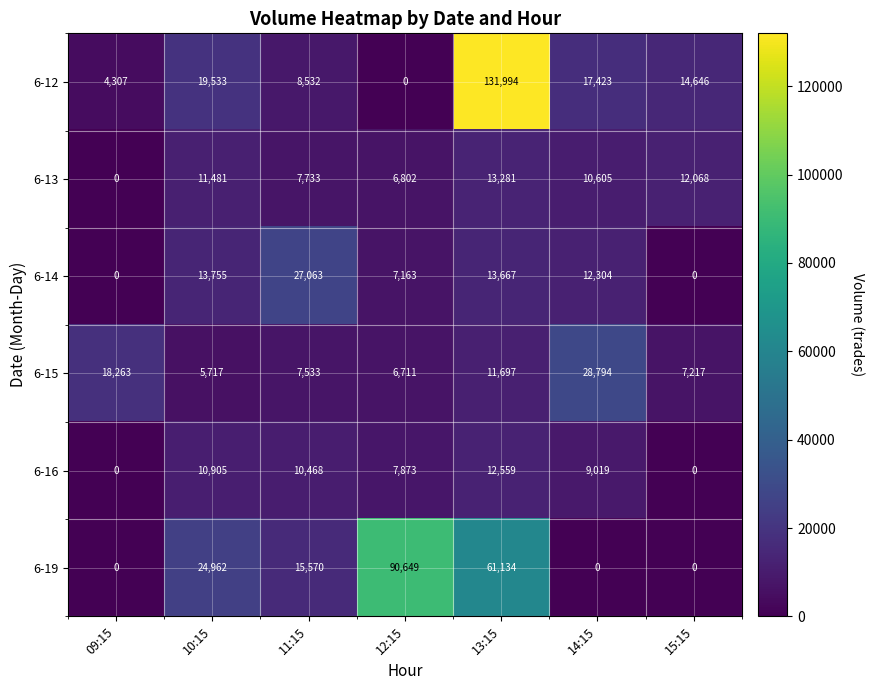

Which category has the highest value across all series?

13:15